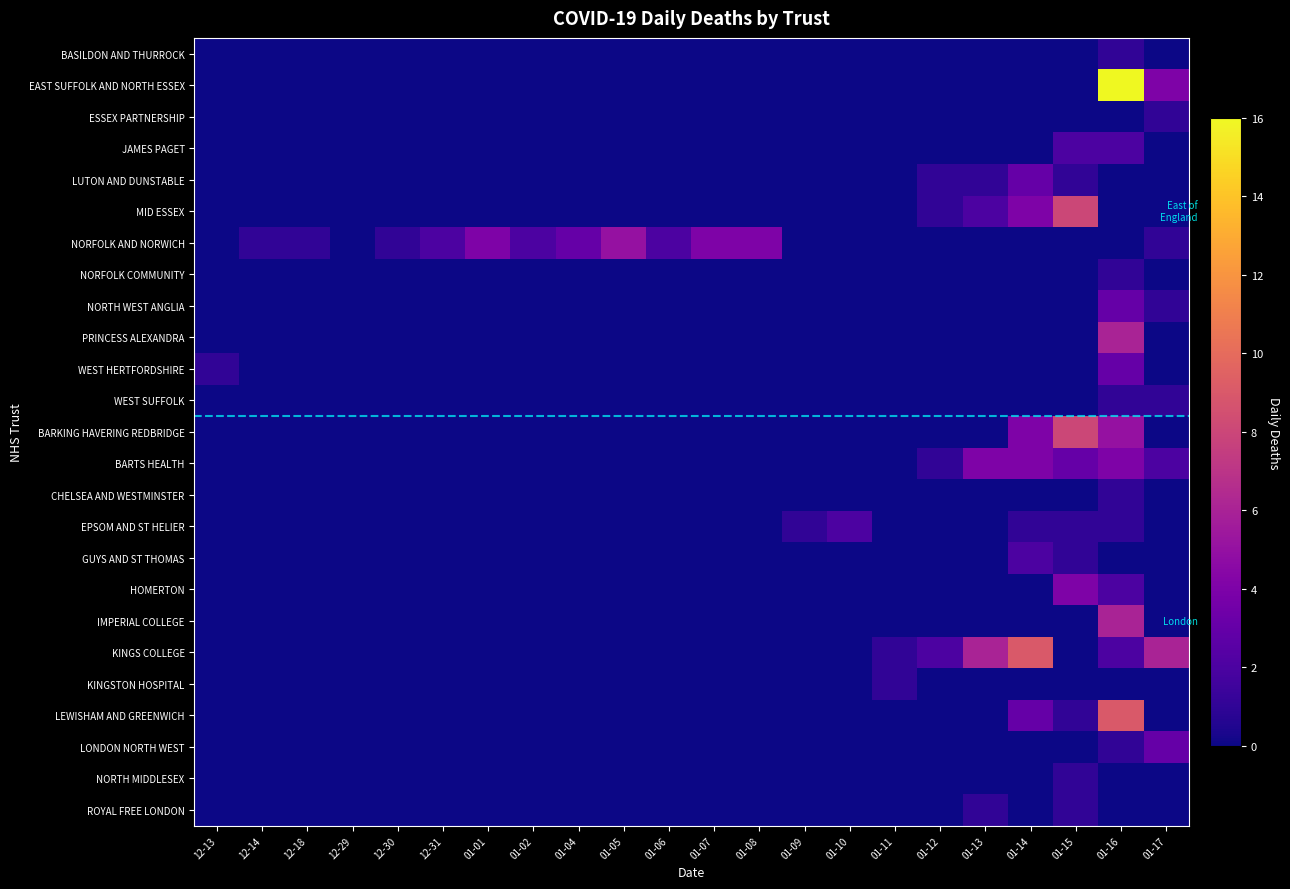

Which series has the largest total across all categories?

NORFOLK AND NORWICH